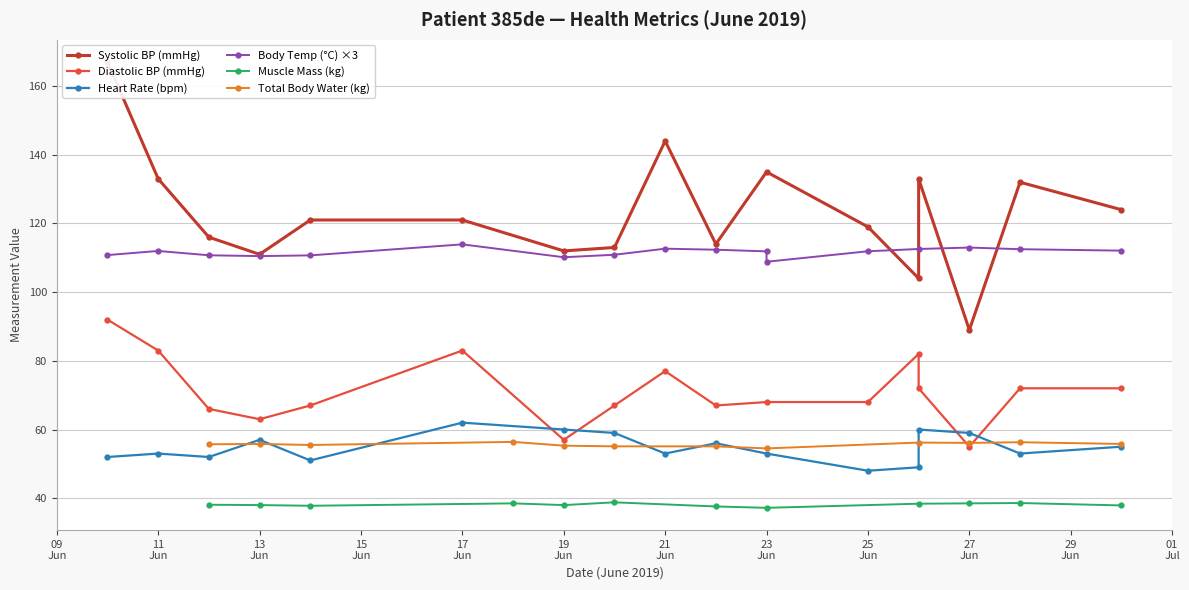

Which has a higher value, 14 or 19?

14